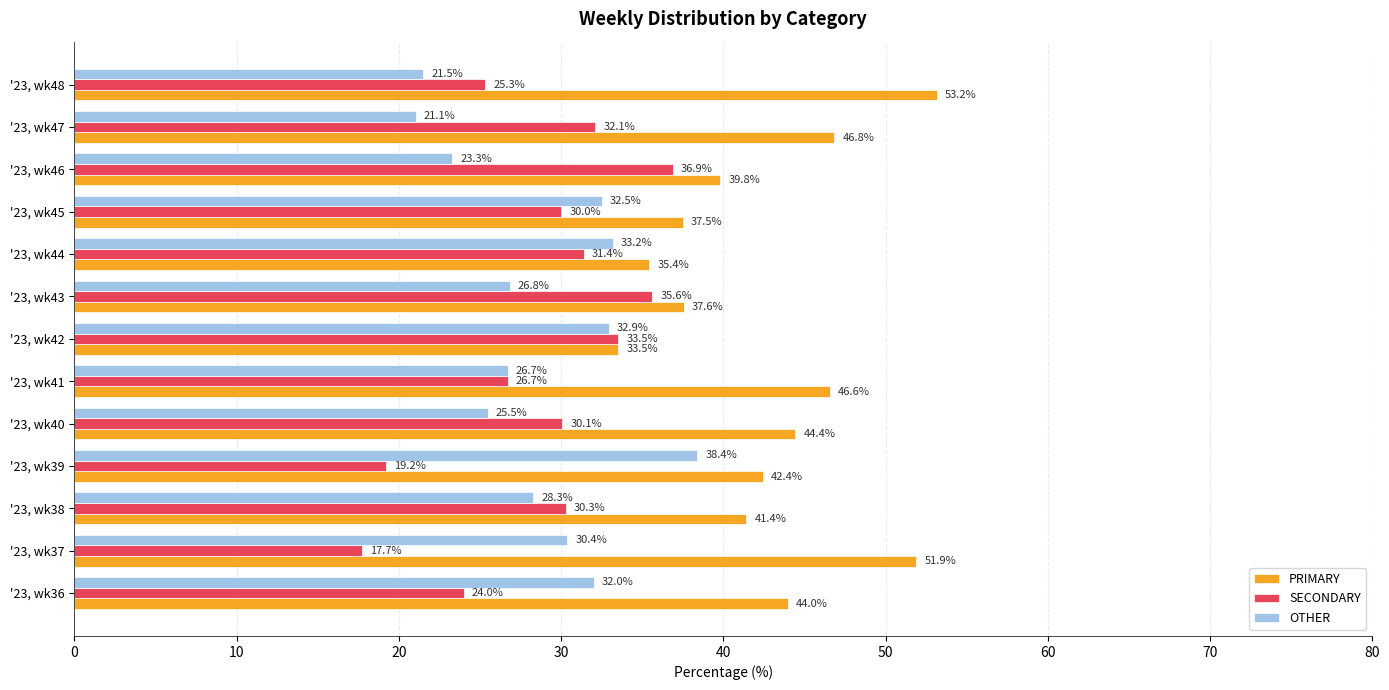

Rank the series at '23, wk44 from highest to lowest value.

PRIMARY, OTHER, SECONDARY